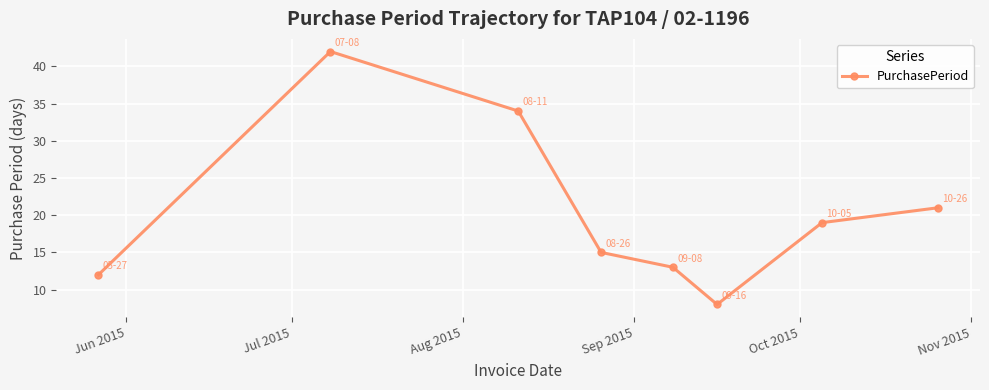

What is the smallest value displayed?

8